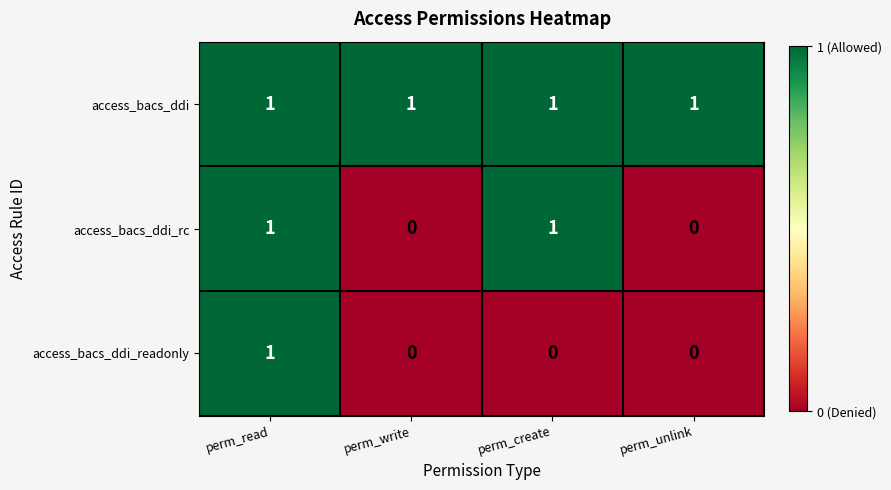

Reading left to right, what are all the values shown in this chart?

access_bacs_ddi: perm_read=1	perm_write=1	perm_create=1	perm_unlink=1
access_bacs_ddi_rc: perm_read=1	perm_write=0	perm_create=1	perm_unlink=0
access_bacs_ddi_readonly: perm_read=1	perm_write=0	perm_create=0	perm_unlink=0